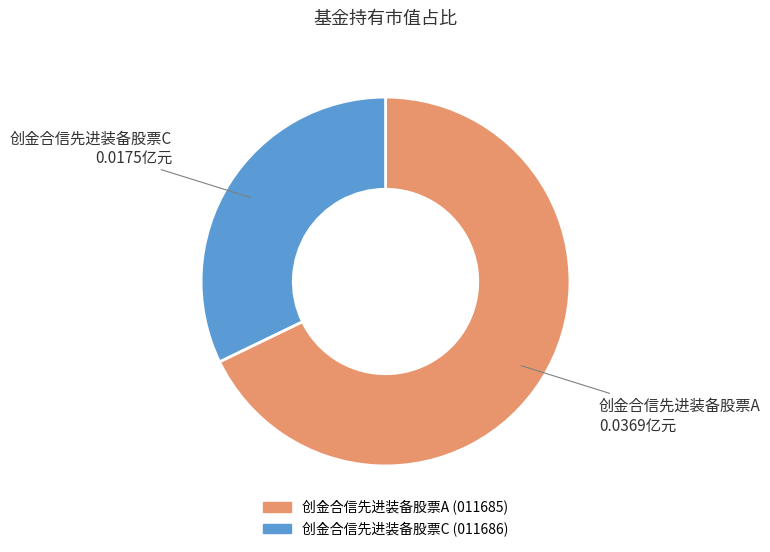

What is the largest slice in the pie chart?

创金合信先进装备股票A